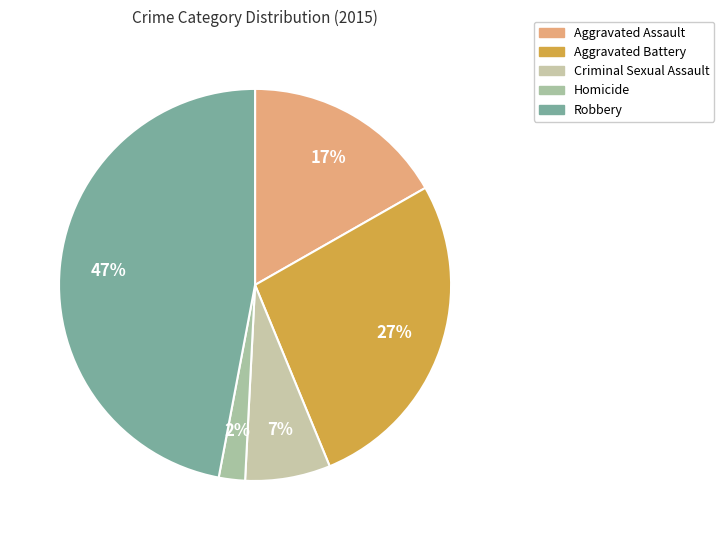

How many slices are in this pie chart?

5